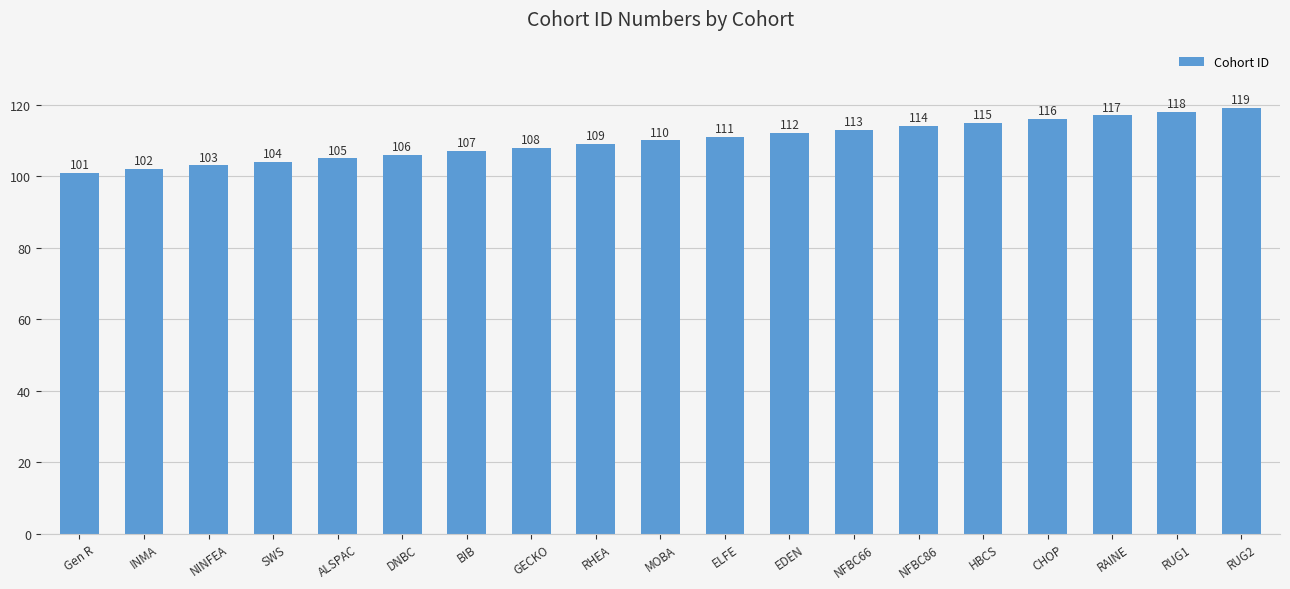

Reading left to right, extract all data points from this chart.

Gen R=101	INMA=102	NINFEA=103	SWS=104	ALSPAC=105	DNBC=106	BIB=107	GECKO=108	RHEA=109	MOBA=110	ELFE=111	EDEN=112	NFBC66=113	NFBC86=114	HBCS=115	CHOP=116	RAINE=117	RUG1=118	RUG2=119